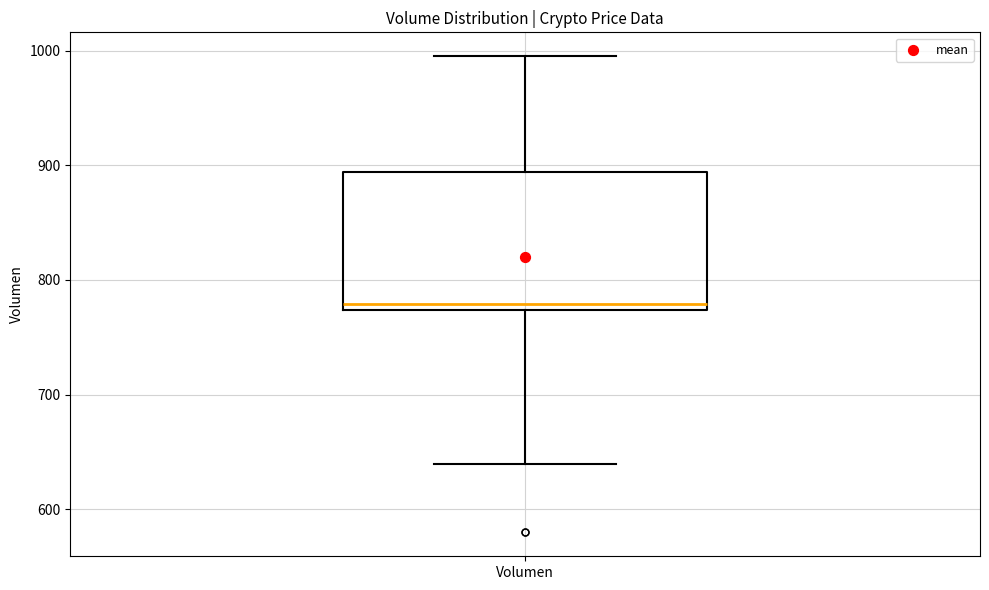

Transcribe this box plot: give where the median line is, the range the box spans, and where the two whiskers end, as read against the y-axis. The values are not printed on the chart, so give them approximately, as read against the axis.

median 780, box 770 to 890, whiskers 640 to 1000